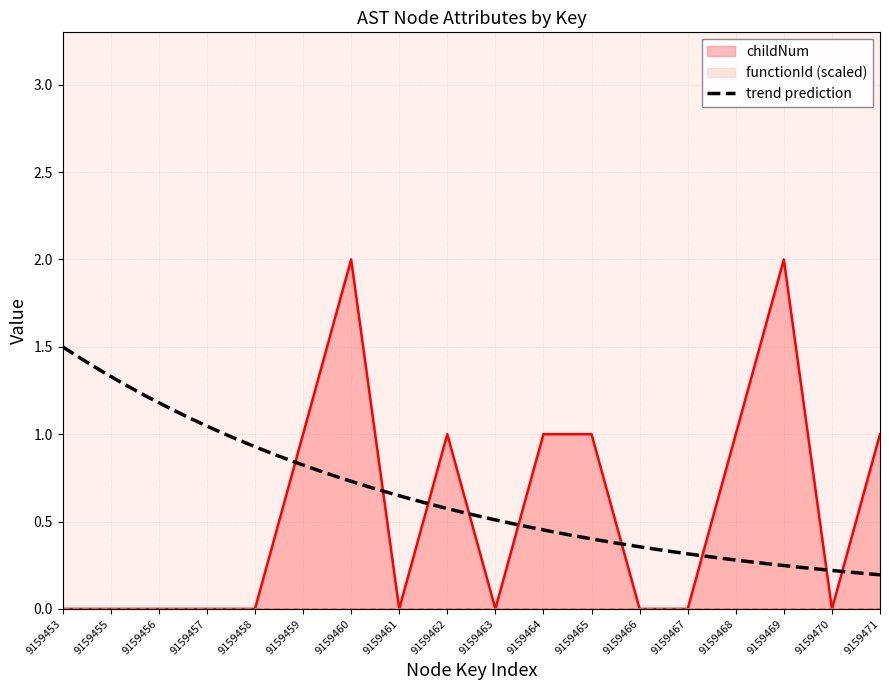

What is the average value?

1